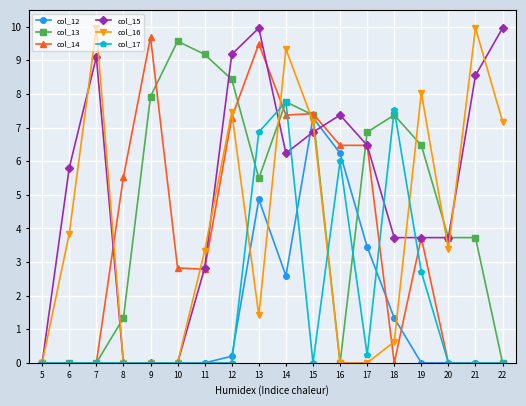

What is the sum of the col_12 values at 12 and 14?

2.8